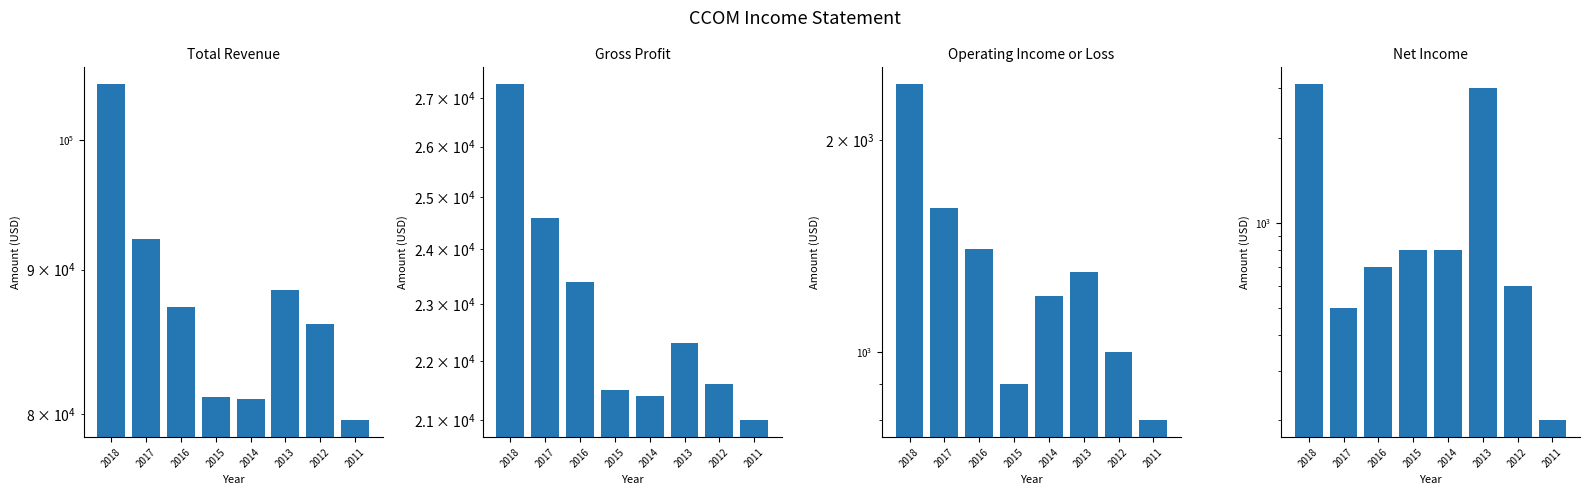

Are the bars grouped side by side (vs. stacked)?

Yes